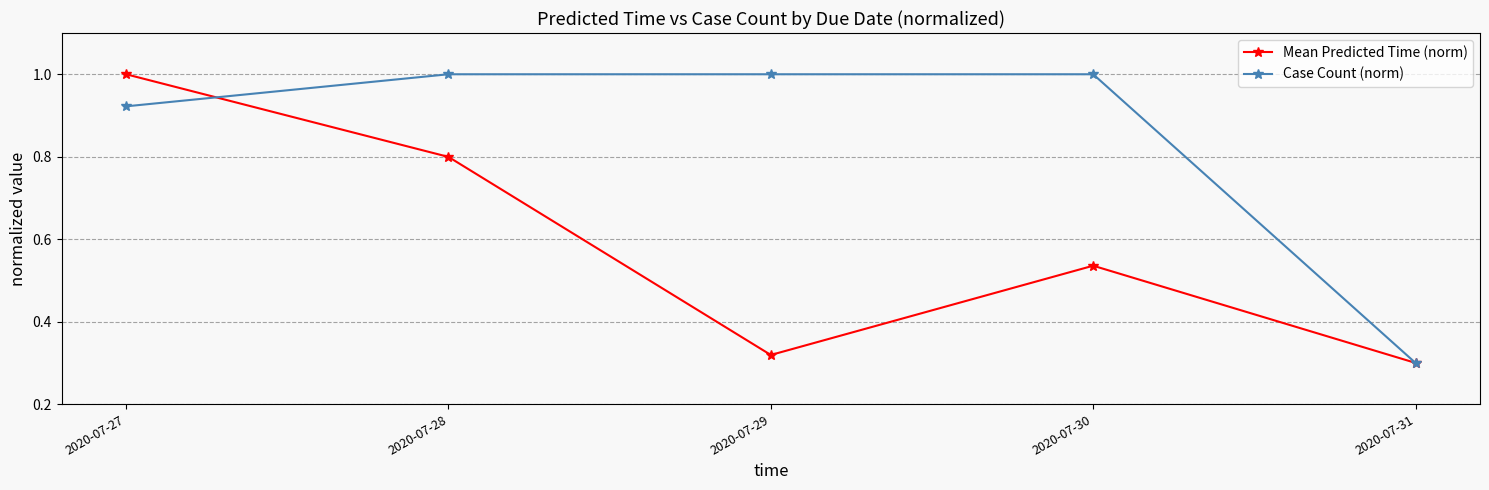

True or false: Mean Predicted Time (norm) has more than 1 points higher than both neighbors.

False